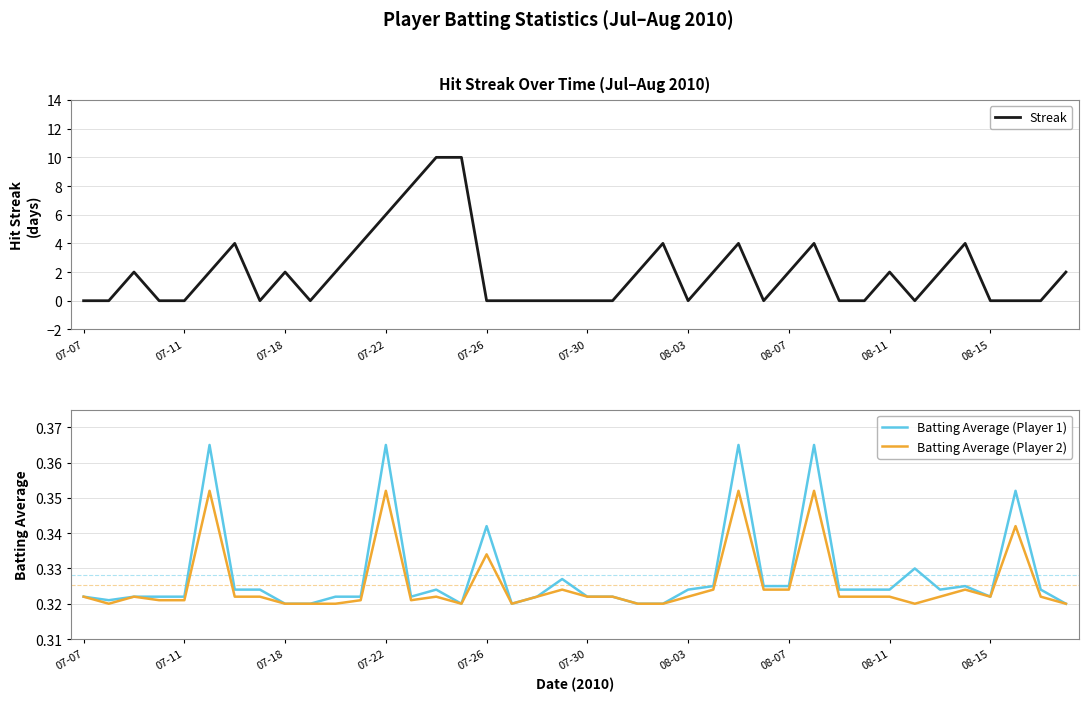

What is the sum of the Streak values at 37 and 28?

2.0